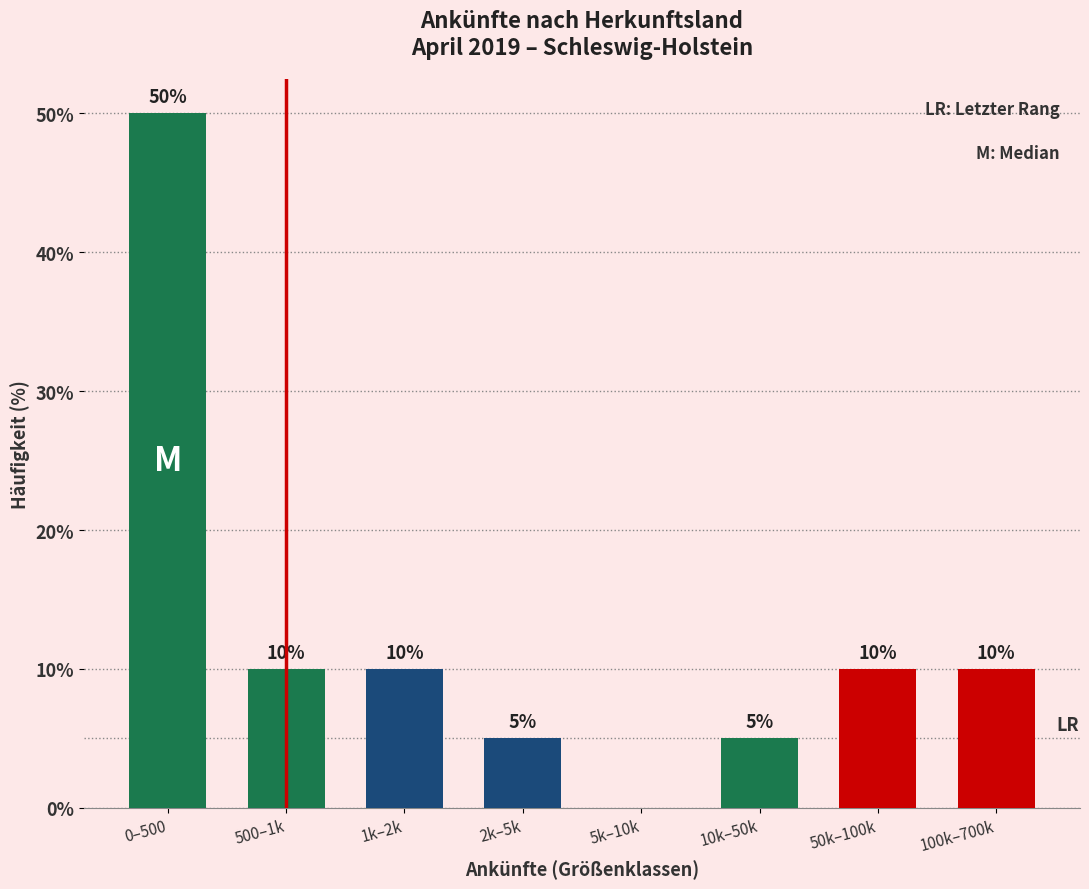

Reading left to right, what are all the values shown in this chart?

0–500=50	500–1k=10	1k–2k=10	2k–5k=5	5k–10k=0	10k–50k=5	50k–100k=10	100k–700k=10